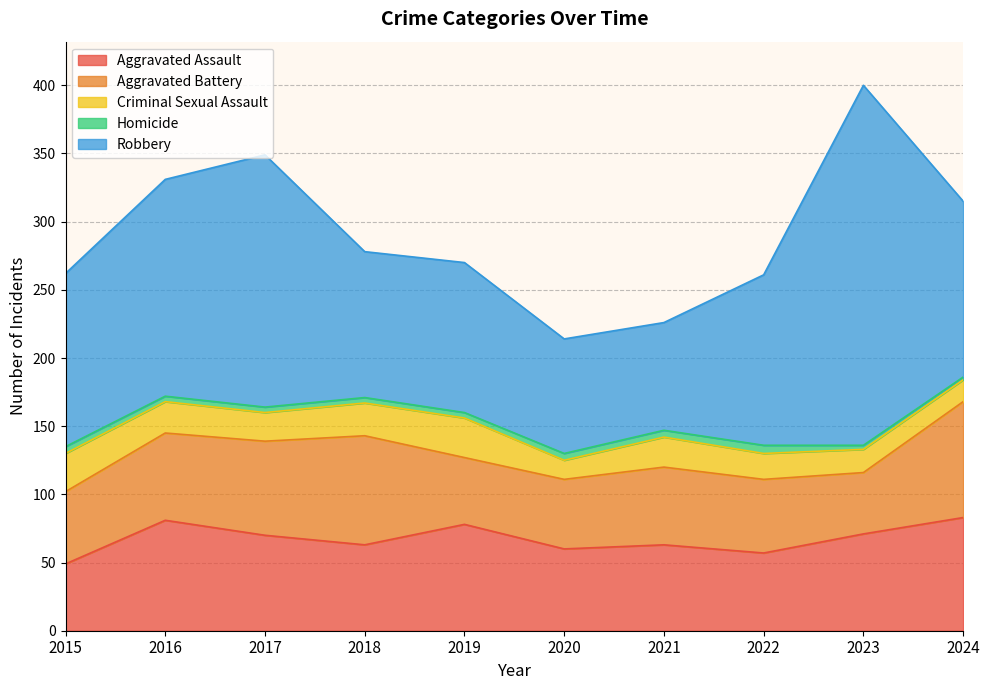

True or false: Aggravated Assault has a value of 83 at 2024.

True